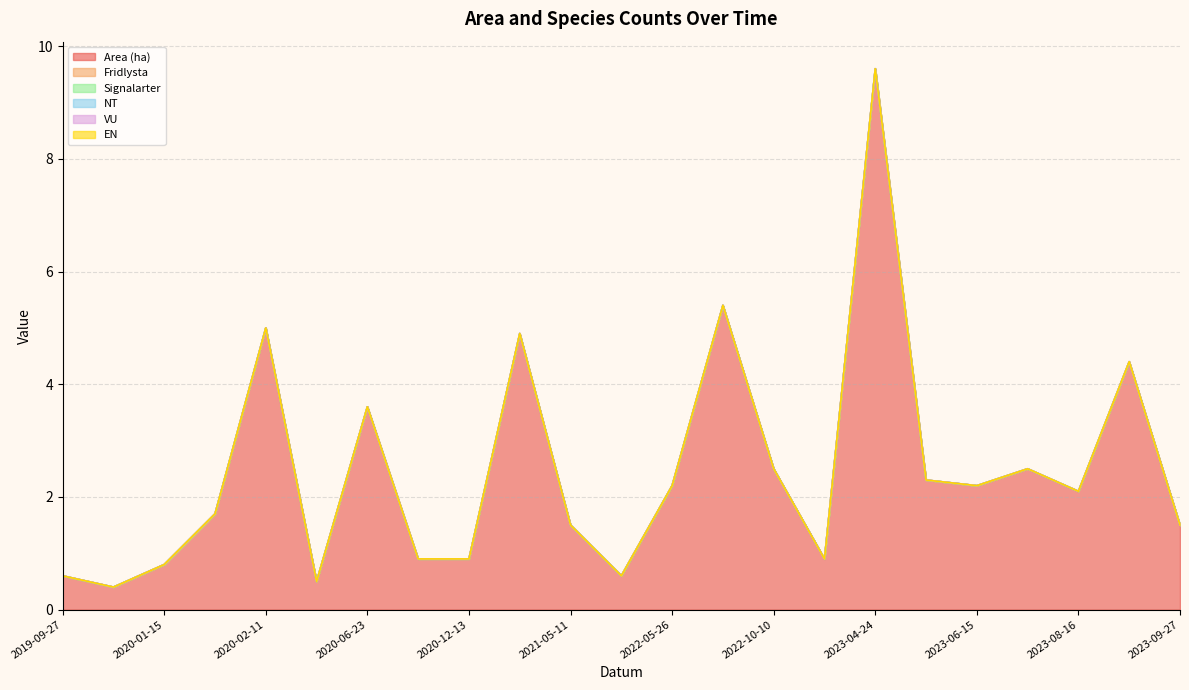

What are all the series names shown in the legend?

Area (ha), Fridlysta, Signalarter, NT, VU, EN